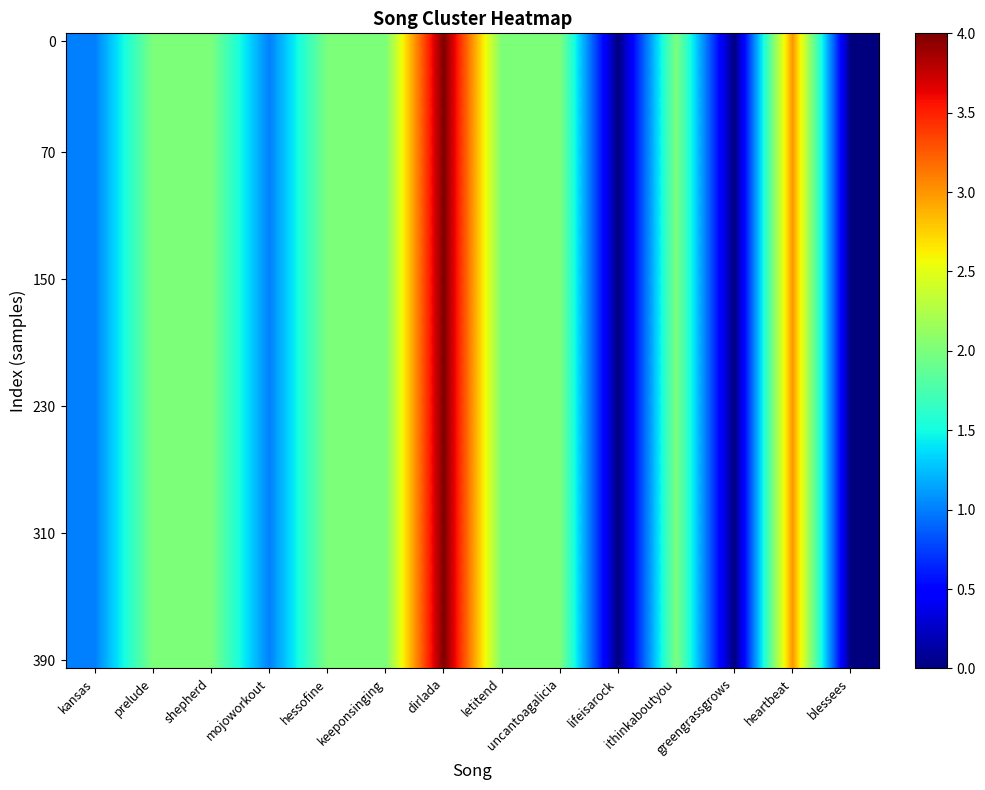

Which has a higher value, blessees or prelude?

prelude